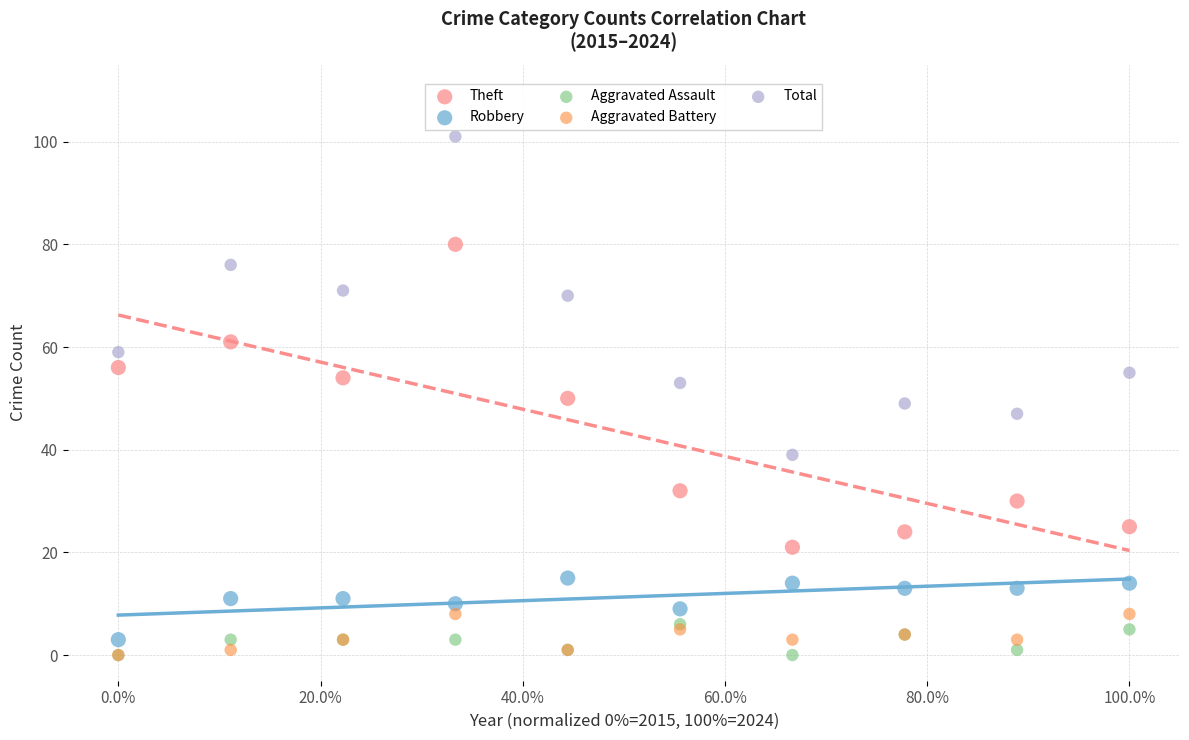

What are all the series names shown in the legend?

Theft, Robbery, Aggravated Assault, Aggravated Battery, Total